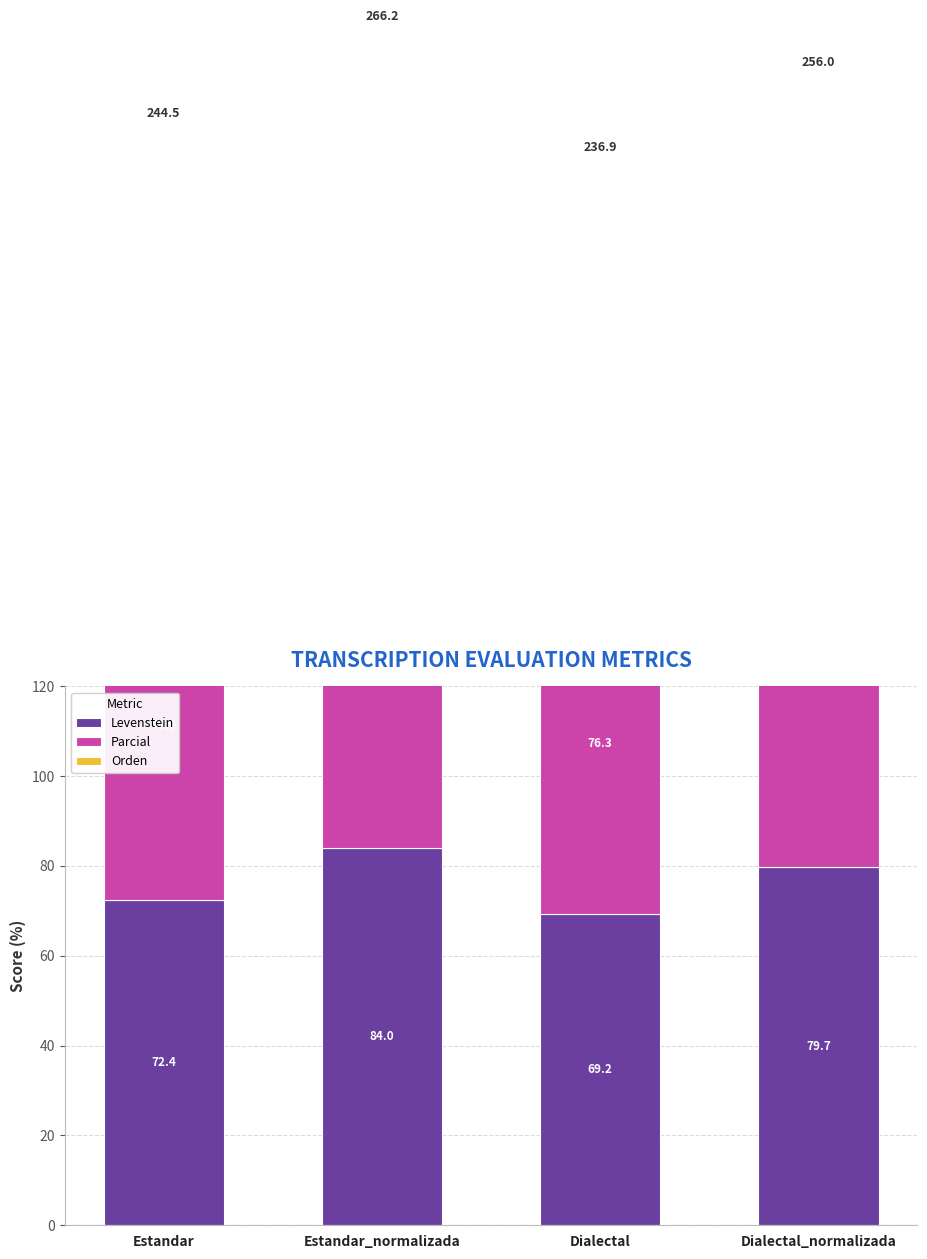

How many bars are there in each group?

3